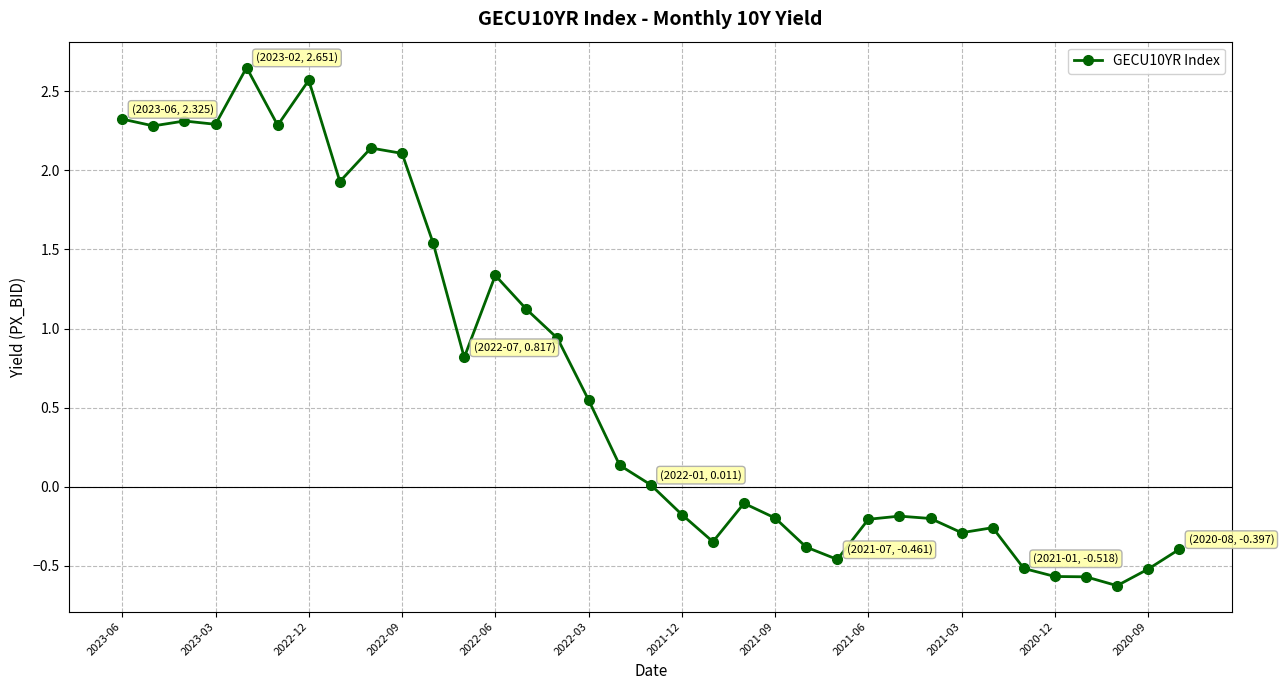

True or false: the data has more than 2 interior local peaks.

True